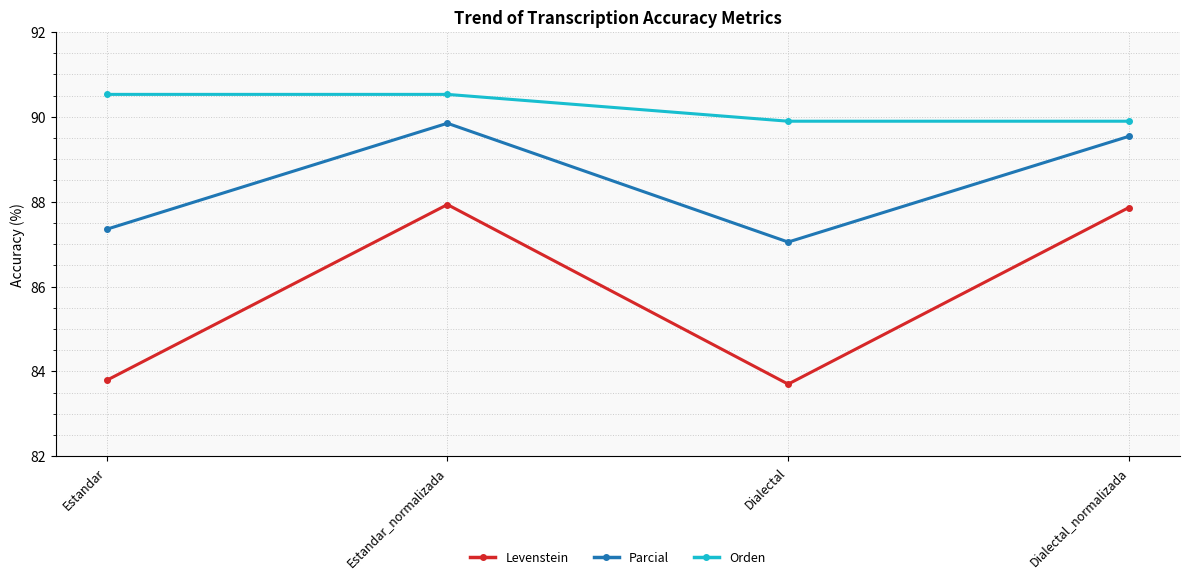

At which label does Orden first exceed 90?

Estandar